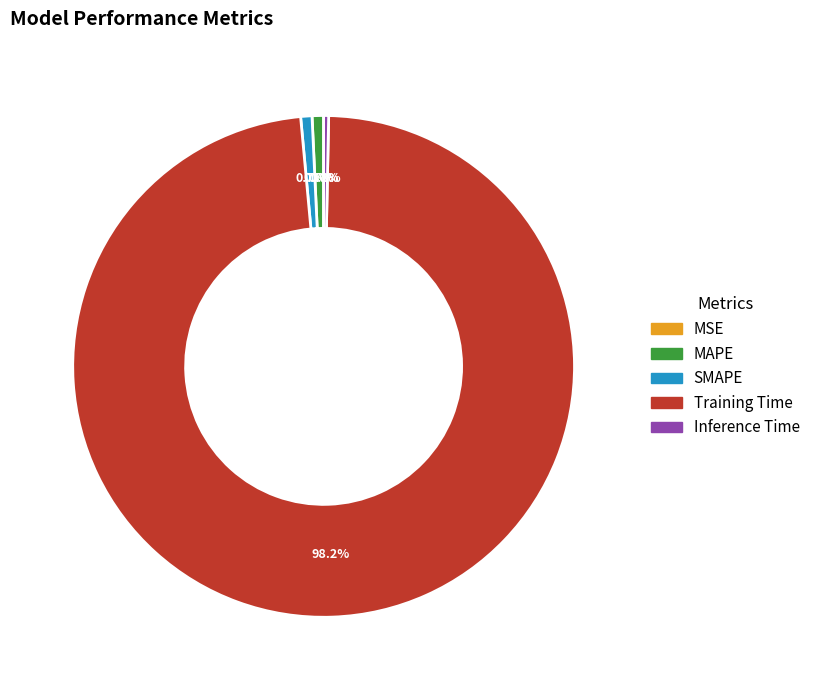

How much of the chart is everything except MAPE?

99.3%